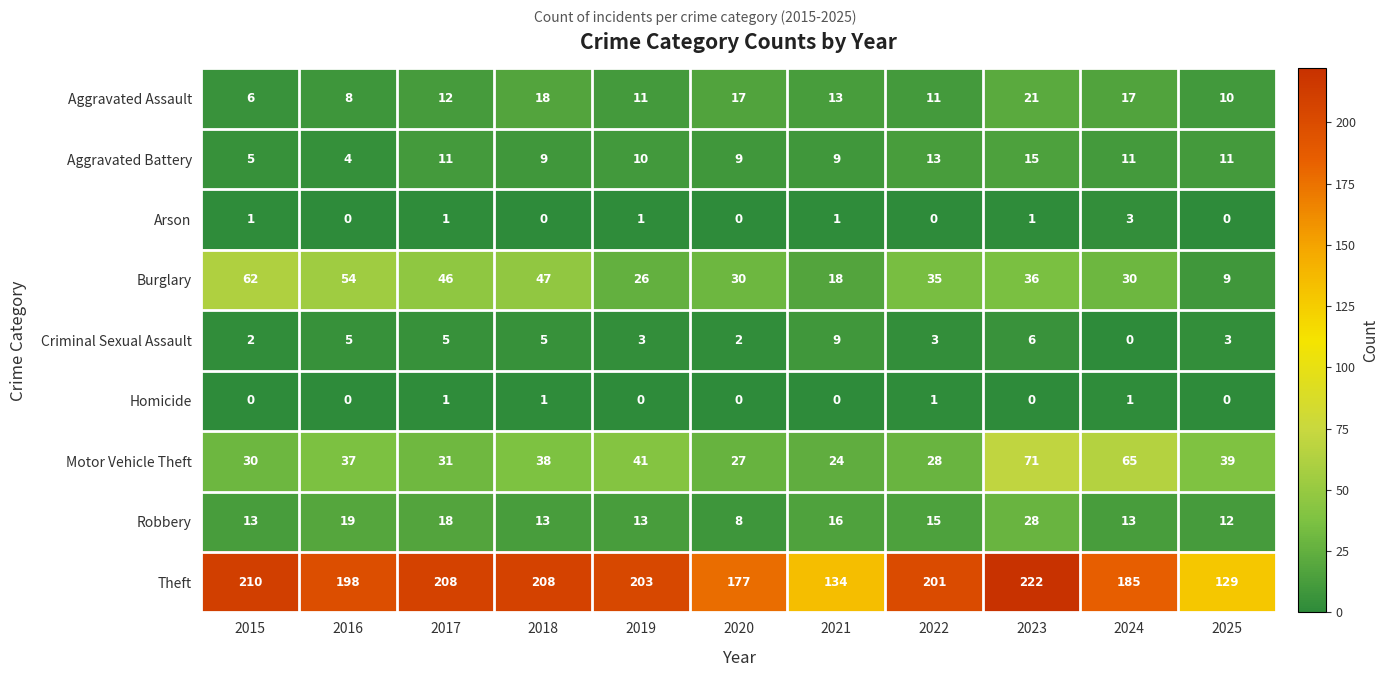

What is the difference between the maximum and minimum values in the Theft series?

93